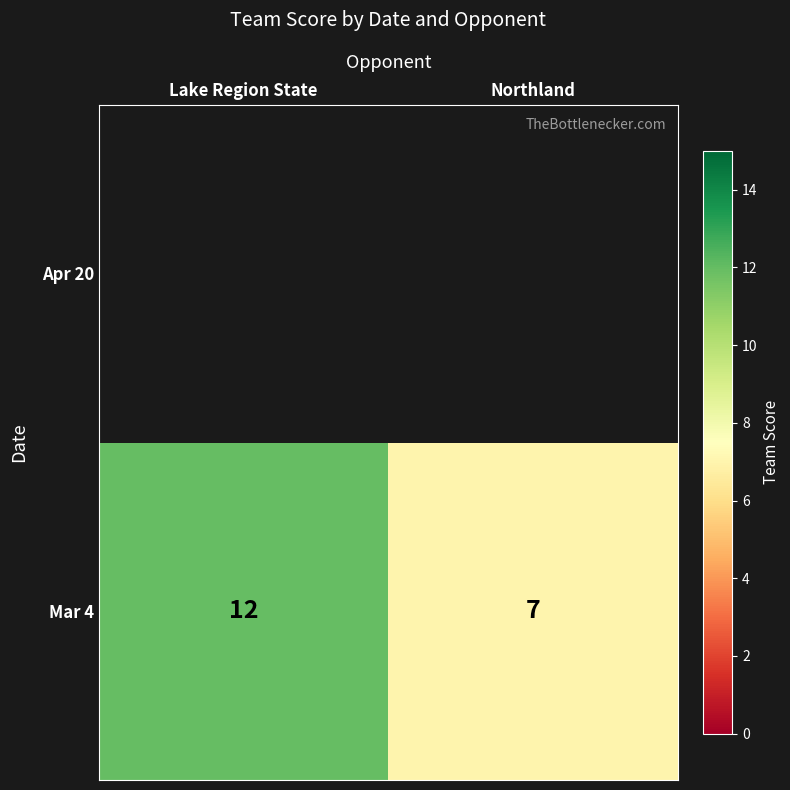

What is the greatest value displayed?

12.0